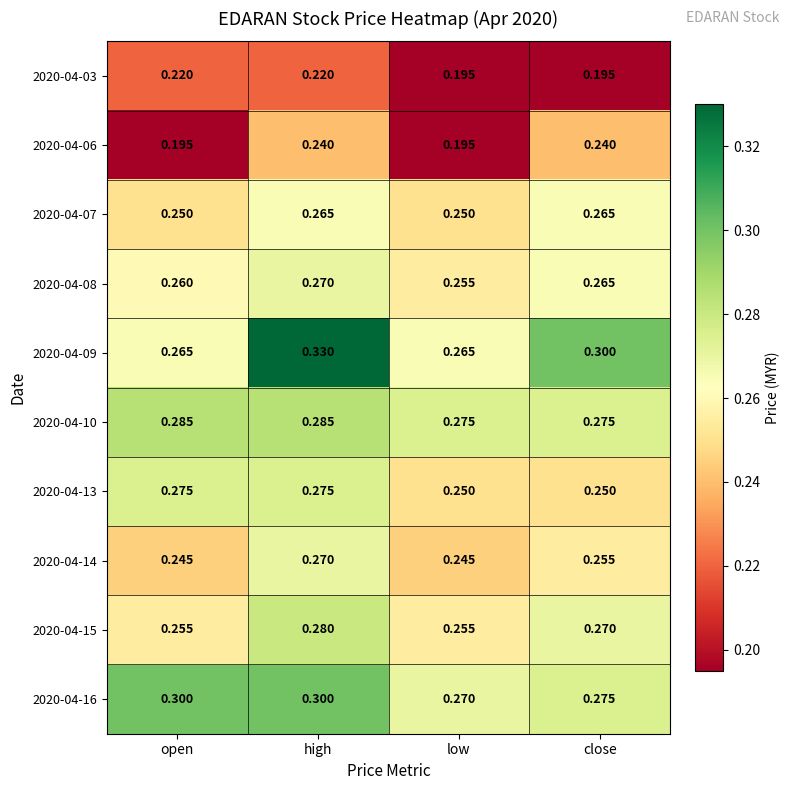

Between open and low, which series saw the biggest shift?

2020-04-16